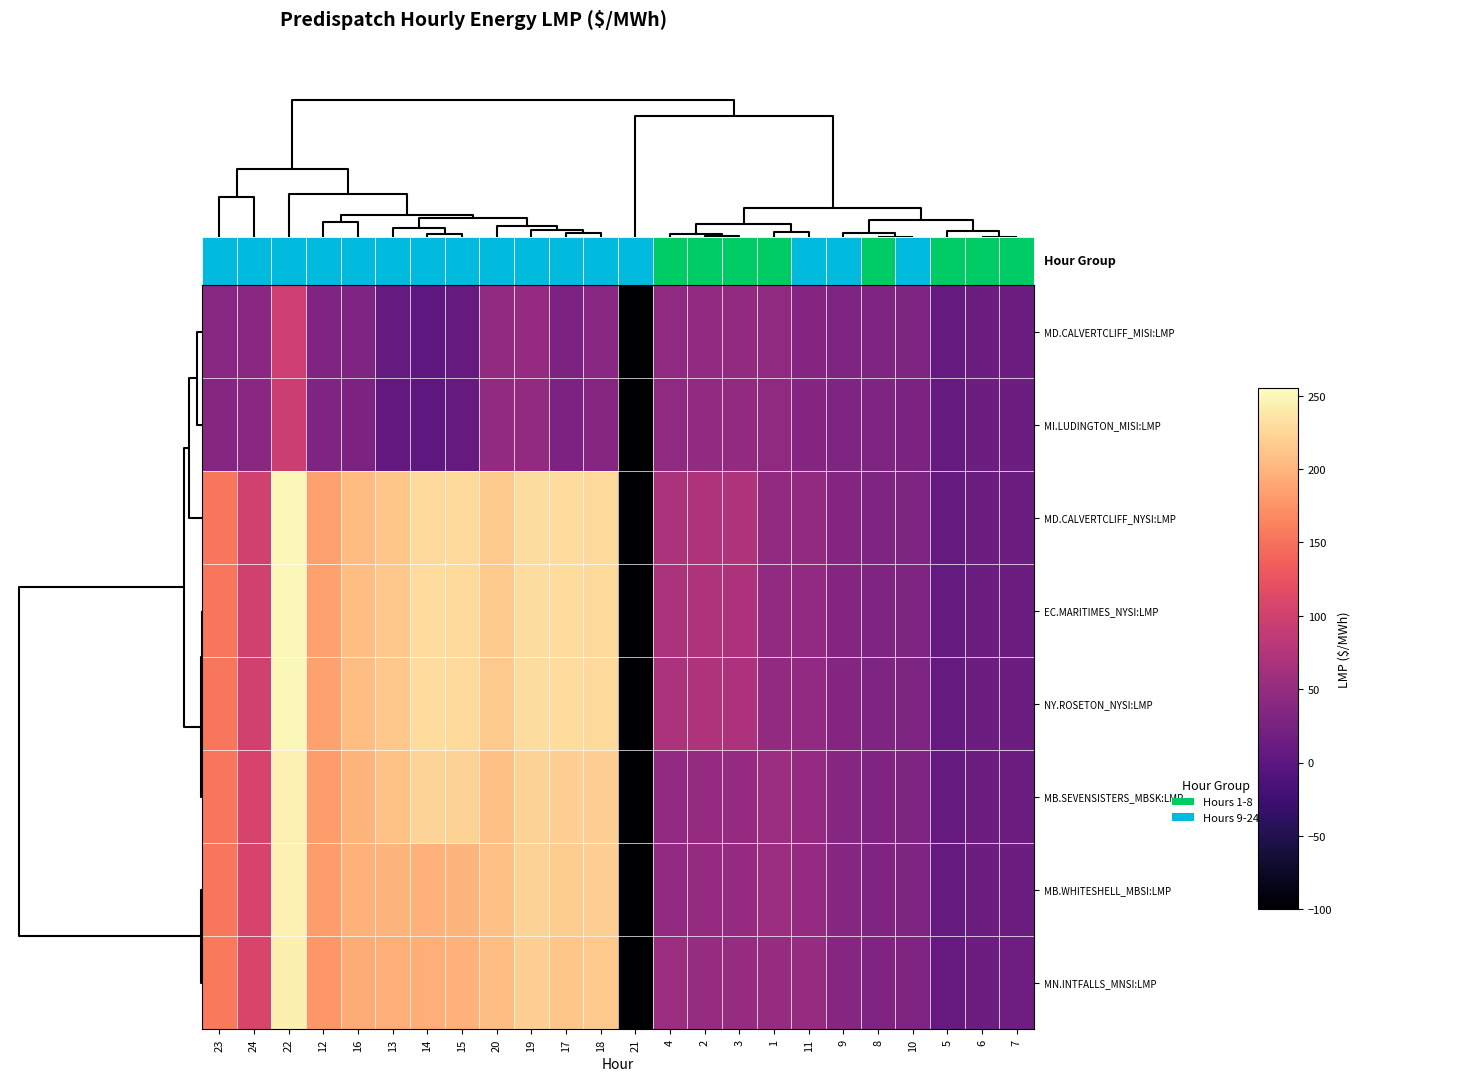

Reading right to left, extract all data points from this chart.

MD.CALVERTCLIFF_MISI:LMP: 7=14.4	6=14.2	5=7.8	10=29.0	8=29.2	9=29.7	11=35.5	1=45.2	3=47.4	2=46.7	4=44.9	21=-100.0	18=37.3	17=28.8	19=49.0	20=48.2	15=7.7	14=1.9	13=6.9	16=29.2	12=30.7	22=97.0	24=41.0	23=37.4
MI.LUDINGTON_MISI:LMP: 7=14.4	6=14.1	5=7.8	10=28.9	8=29.1	9=29.6	11=35.3	1=45.0	3=47.3	2=46.6	4=44.9	21=-100.0	18=36.5	17=28.1	19=48.4	20=47.8	15=6.9	14=1.1	13=5.8	16=28.6	12=29.8	22=96.5	24=40.6	23=36.8
MD.CALVERTCLIFF_NYSI:LMP: 7=14.4	6=14.2	5=7.8	10=29.0	8=29.2	9=34.9	11=47.0	1=47.3	3=70.6	2=72.2	4=68.1	21=-100.0	18=227.6	17=229.0	19=230.5	20=215.0	15=227.9	14=227.8	13=212.8	16=206.1	12=184.5	22=250.0	24=100.1	23=154.7
EC.MARITIMES_NYSI:LMP: 7=14.3	6=14.2	5=7.8	10=29.0	8=29.2	9=34.9	11=47.0	1=47.3	3=70.5	2=72.2	4=68.0	21=-100.0	18=228.2	17=229.9	19=231.2	20=215.4	15=228.5	14=228.7	13=213.6	16=206.9	12=185.2	22=250.7	24=100.1	23=155.0
NY.ROSETON_NYSI:LMP: 7=14.3	6=14.2	5=7.8	10=29.0	8=29.2	9=34.9	11=47.0	1=47.3	3=70.5	2=72.2	4=68.0	21=-100.0	18=228.2	17=229.9	19=231.2	20=215.4	15=228.5	14=228.7	13=213.6	16=206.9	12=185.2	22=250.7	24=100.1	23=155.0
MB.SEVENSISTERS_MBSK:LMP: 7=14.9	6=14.6	5=8.1	10=30.2	8=30.5	9=36.4	11=49.0	1=56.0	3=49.2	2=48.7	4=46.6	21=-100.0	18=219.2	17=219.7	19=222.7	20=209.1	15=222.8	14=224.4	13=210.2	16=199.7	12=181.6	22=246.6	24=105.3	23=154.4
MB.WHITESHELL_MBSI:LMP: 7=14.9	6=14.6	5=8.1	10=30.2	8=30.5	9=36.5	11=49.1	1=56.1	3=49.2	2=48.7	4=46.6	21=-100.0	18=219.2	17=217.9	19=222.7	20=209.1	15=200.0	14=197.2	13=199.6	16=197.4	12=181.6	22=246.6	24=105.4	23=154.4
MN.INTFALLS_MNSI:LMP: 7=15.1	6=14.8	5=8.2	10=30.7	8=31.1	9=37.0	11=49.8	1=50.0	3=50.1	2=50.0	4=55.8	21=-100.0	18=215.5	17=212.4	19=219.3	20=206.8	15=197.2	14=194.3	13=195.5	16=193.8	12=177.9	22=245.1	24=107.5	23=155.4